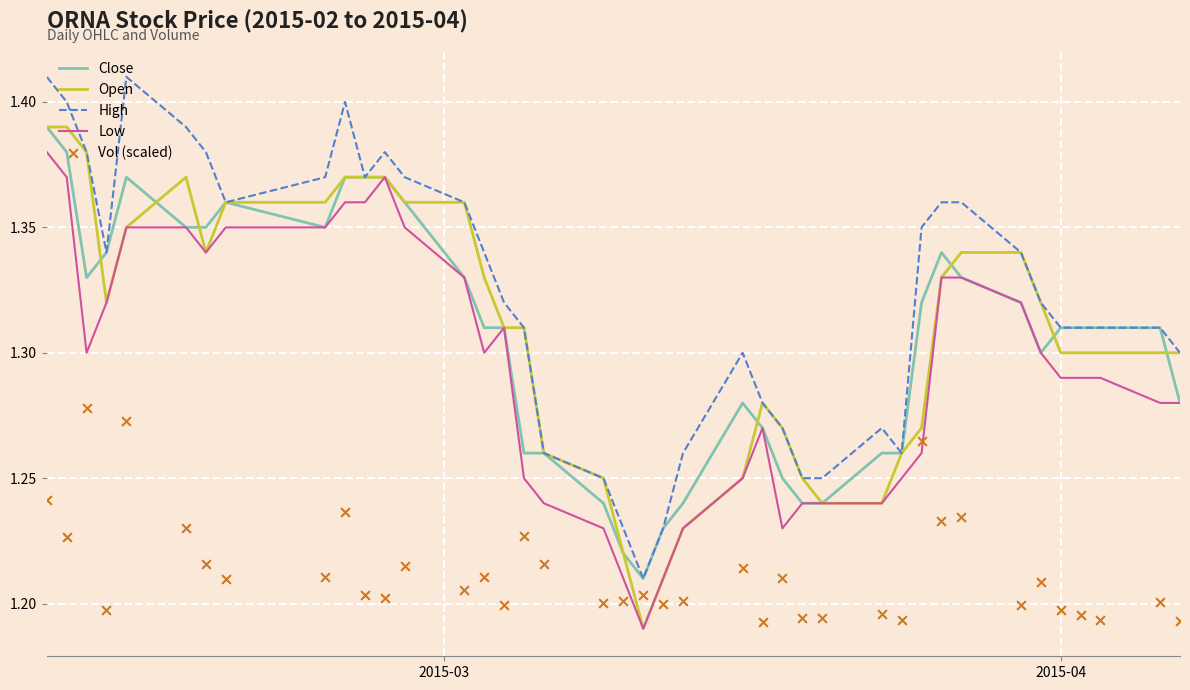

Which series contains the lowest Y value?

Open